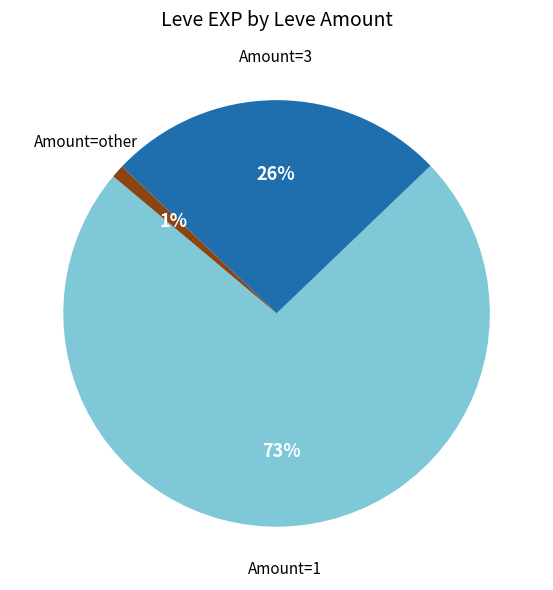

Does any single category account for the majority?

Yes